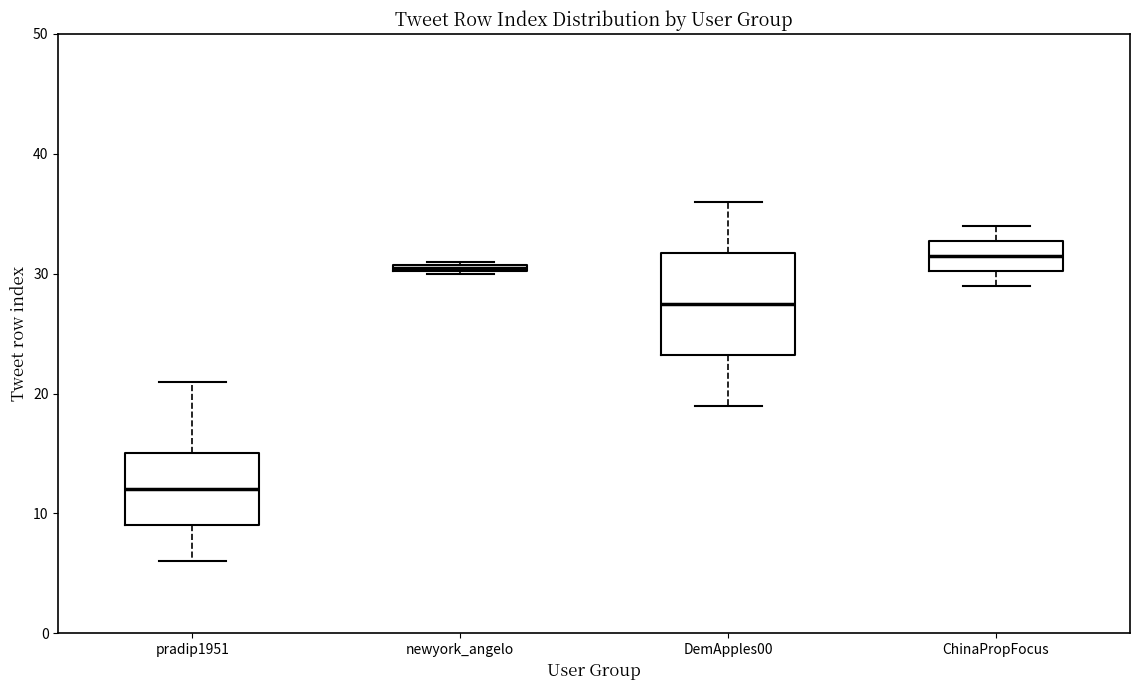

Where does the lower whisker of the box for pradip1951 end on the y-axis? The values are not printed on the chart, so give them approximately, as read against the axis.

6